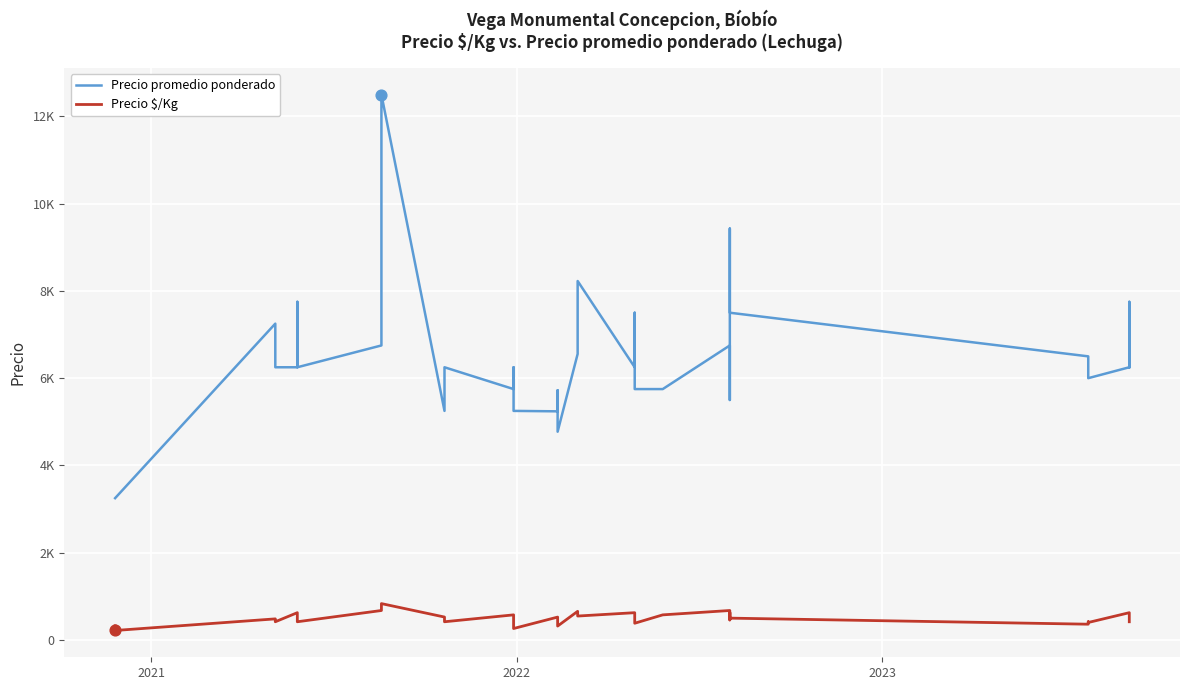

What are all the series names shown in the legend?

Precio promedio ponderado, Precio $/Kg